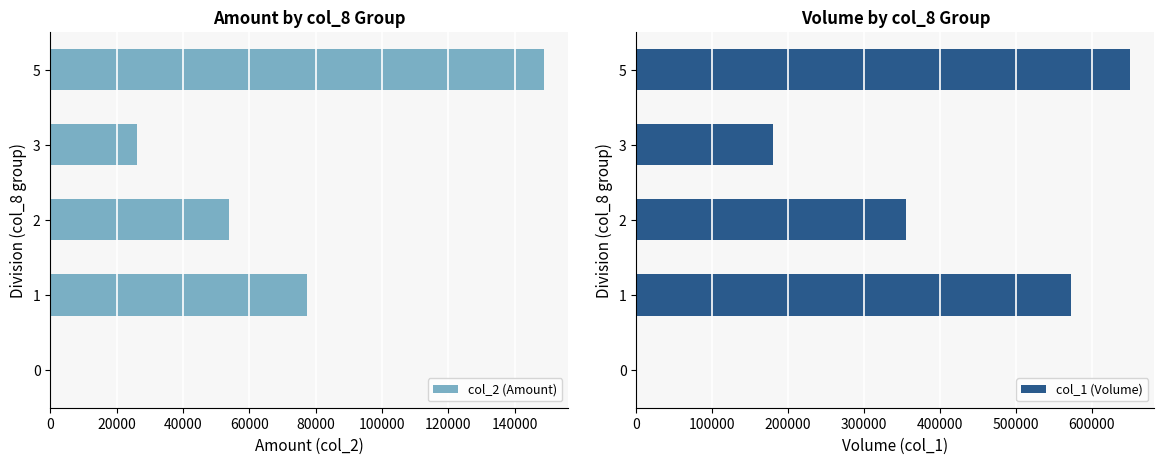

The value of col_2 (Amount) at 1 is 114312. True or false?

False